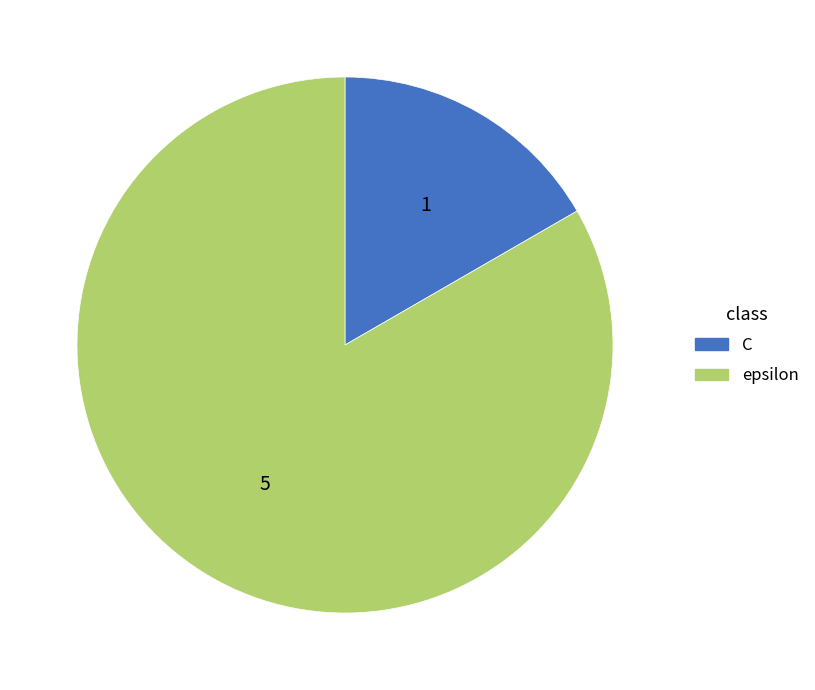

Does C account for over 50% of the chart?

No